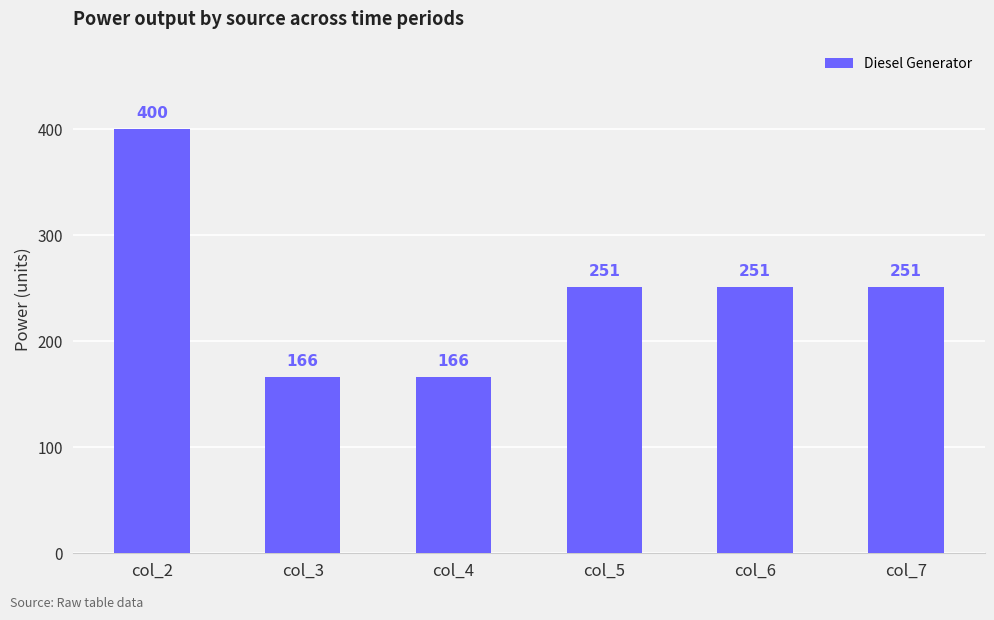

Reading left to right, list all the values displayed in this chart.

400	166	166	251	251	251